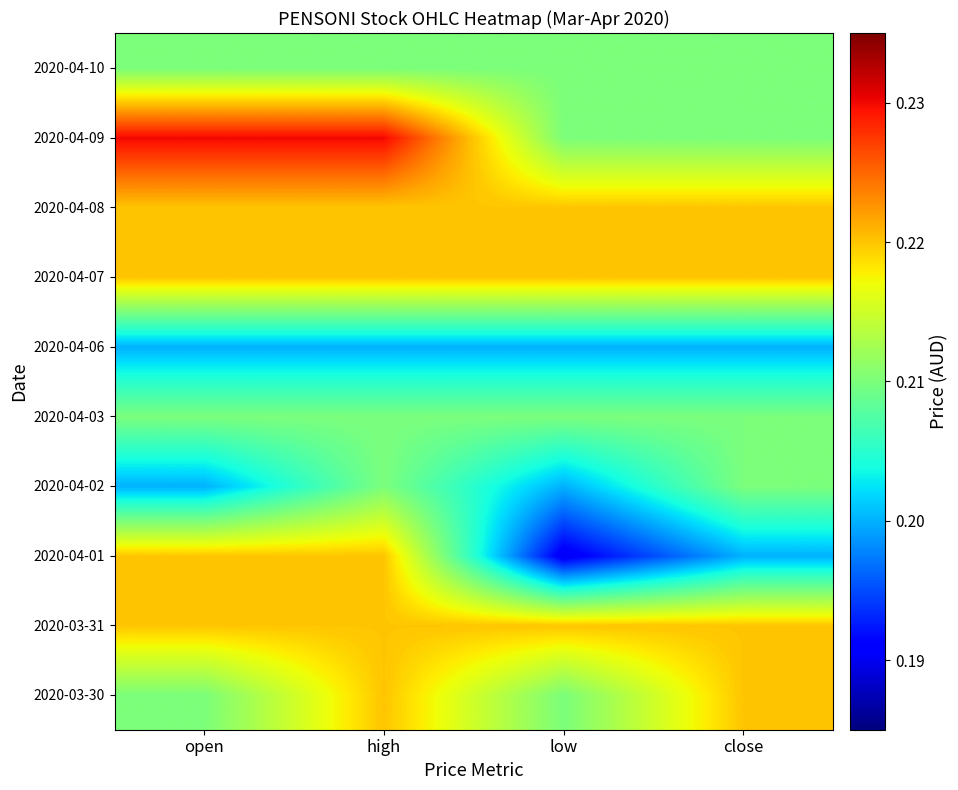

Reading left to right, transcribe all the data shown in this chart.

2020-03-30: open=0.2	high=0.2	low=0.2	close=0.2
2020-03-31: open=0.2	high=0.2	low=0.2	close=0.2
2020-04-01: open=0.2	high=0.2	low=0.2	close=0.2
2020-04-02: open=0.2	high=0.2	low=0.2	close=0.2
2020-04-03: open=0.2	high=0.2	low=0.2	close=0.2
2020-04-06: open=0.2	high=0.2	low=0.2	close=0.2
2020-04-07: open=0.2	high=0.2	low=0.2	close=0.2
2020-04-08: open=0.2	high=0.2	low=0.2	close=0.2
2020-04-09: open=0.2	high=0.2	low=0.2	close=0.2
2020-04-10: open=0.2	high=0.2	low=0.2	close=0.2